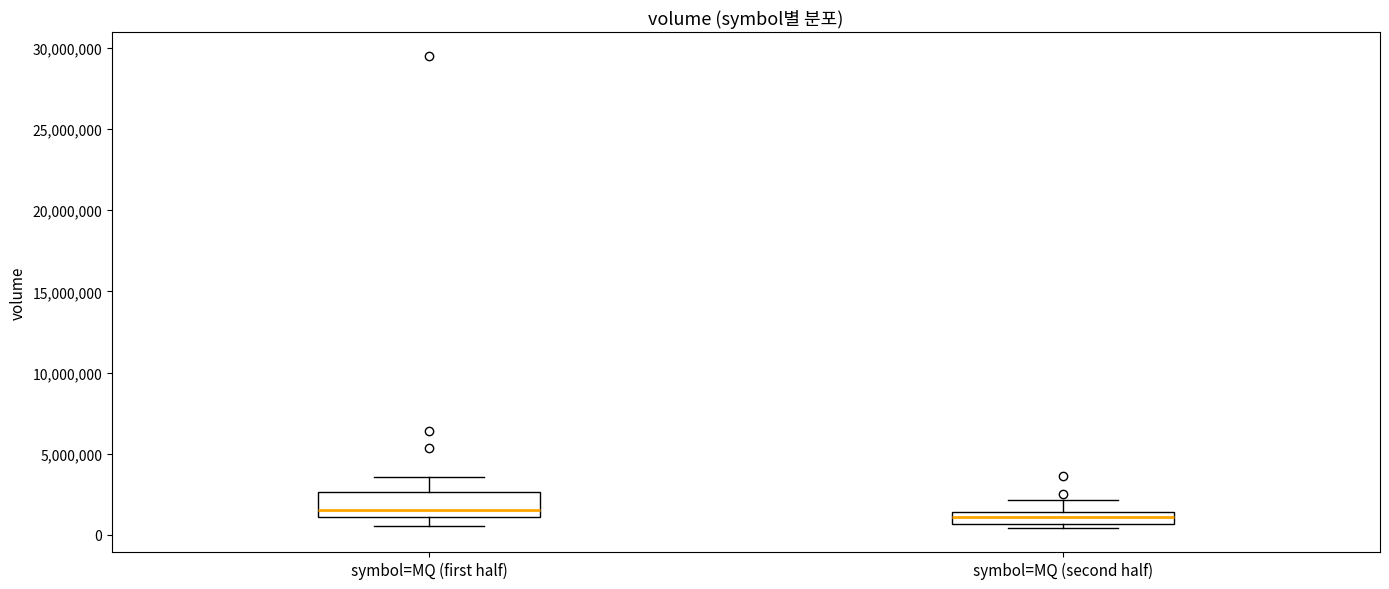

Which box is the tallest, from its lower edge to its upper edge?

symbol=MQ (first half)